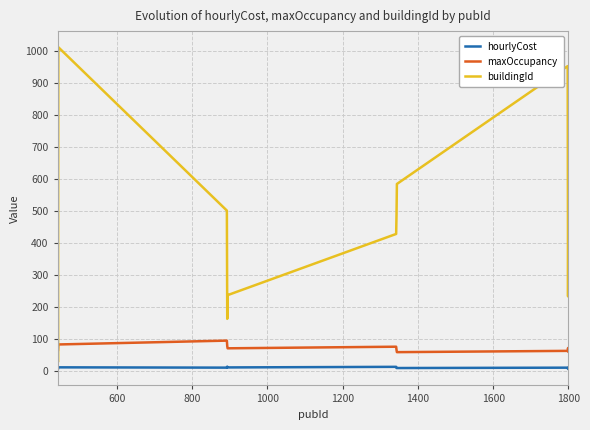

What is the difference between the maximum and minimum values in the buildingId series?

983.0